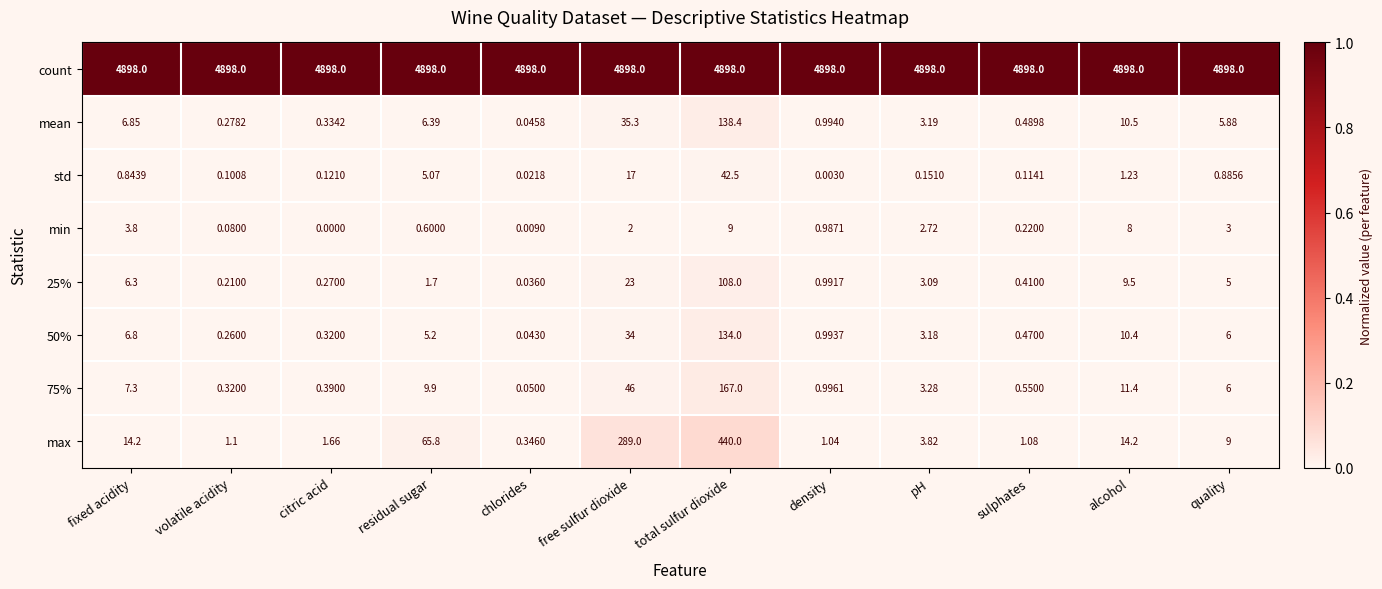

Between fixed acidity and residual sugar, which series saw the biggest shift?

max